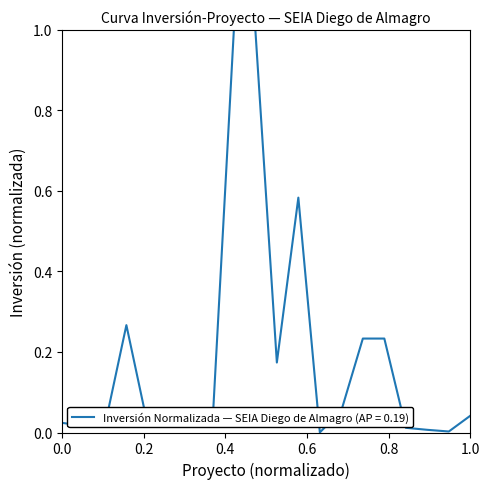

What is the greatest value displayed?

1.0